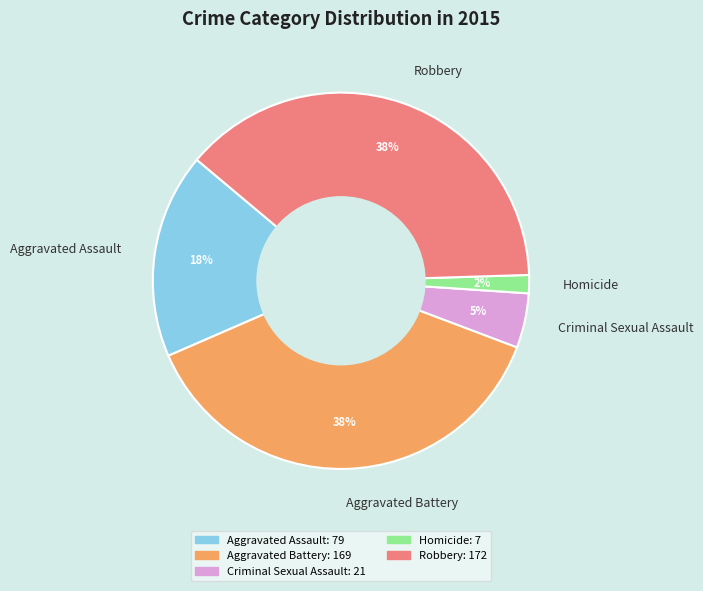

Do Aggravated Assault and Aggravated Battery together represent more than half of the pie?

Yes